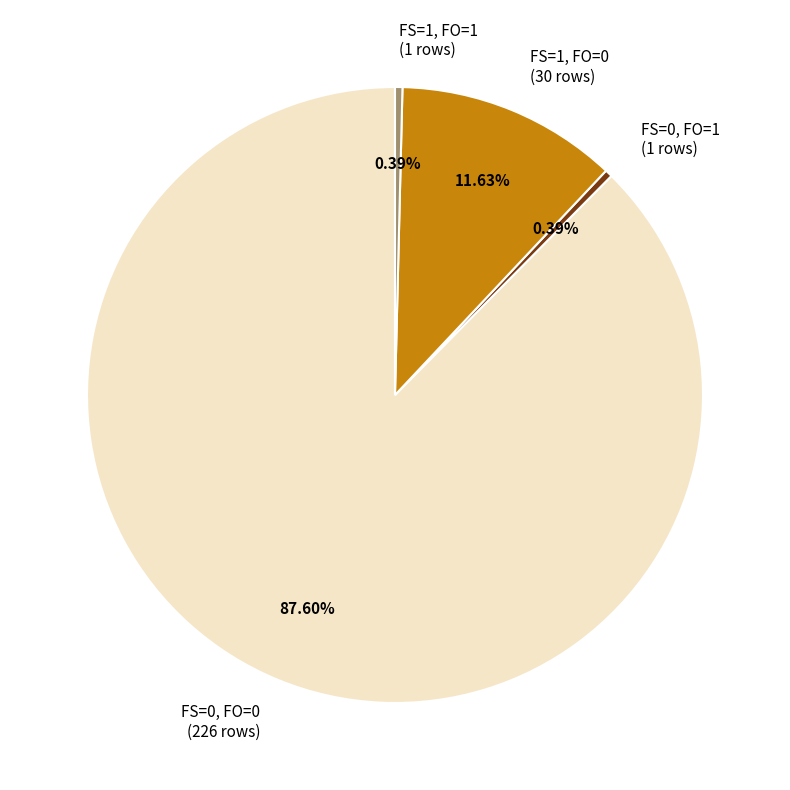

Which has a higher value, FS=1, FO=1 or FS=0, FO=0?

FS=0, FO=0